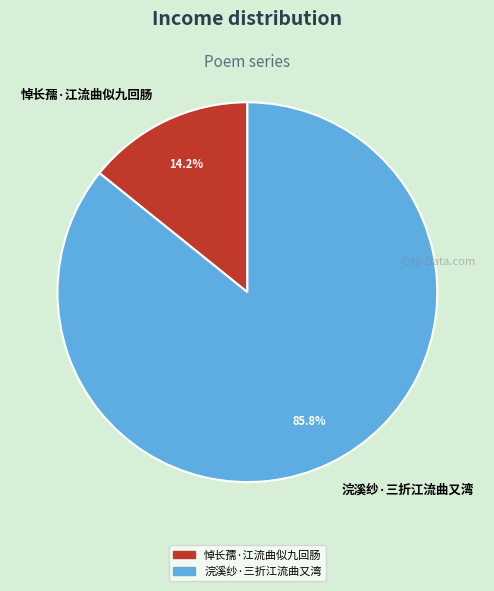

To the nearest percent, what percentage of the pie is 悼长孺·江流曲似九回肠?

14%